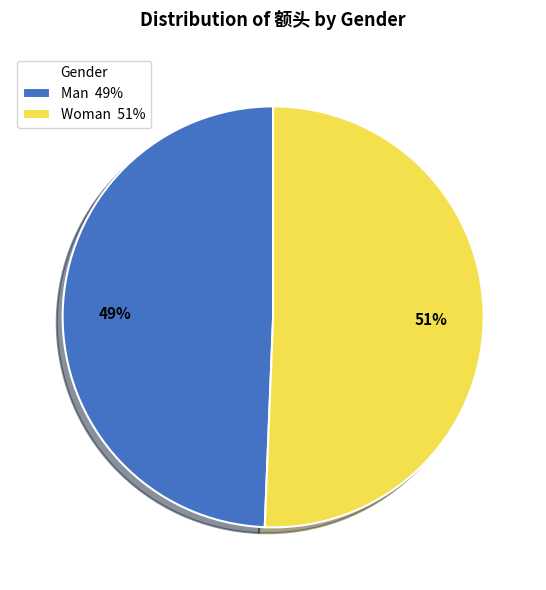

How many segments does this pie chart have?

2